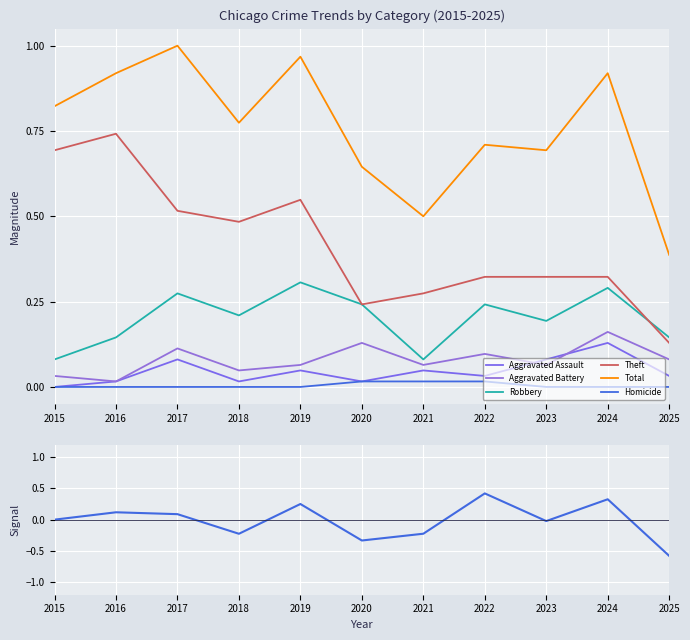

True or false: Homicide has more than 0 points higher than both neighbors.

False